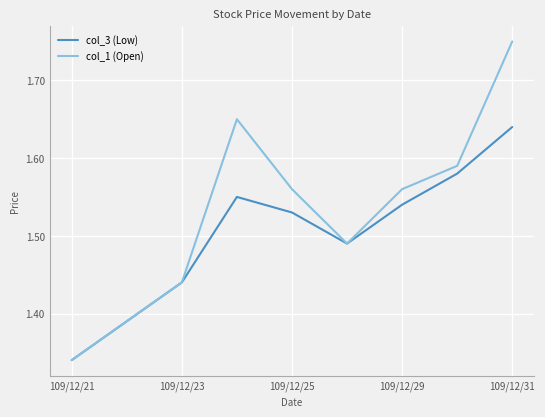

Which series has the largest range (max minus min)?

col_1 (Open)